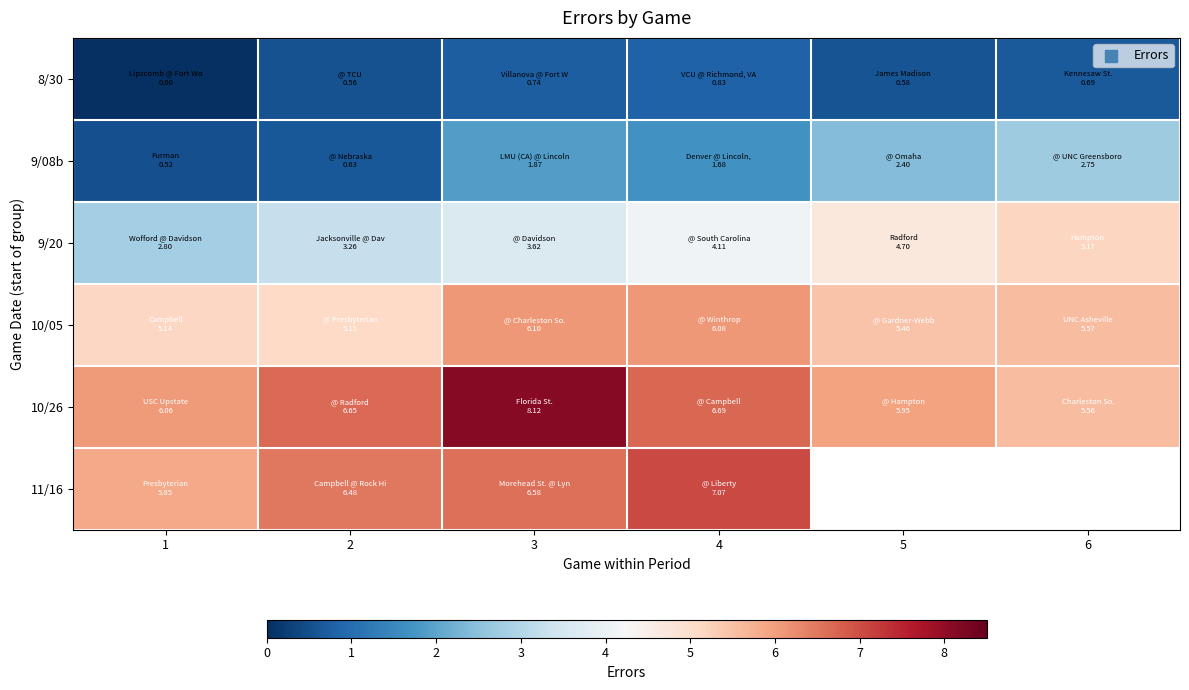

Is the value of 10/26 at 5 greater than the value of 8/30 at 4?

Yes